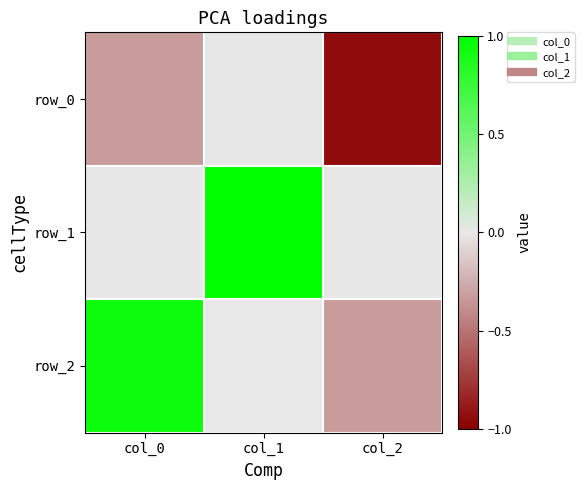

Which series has the largest total across all categories?

row_1